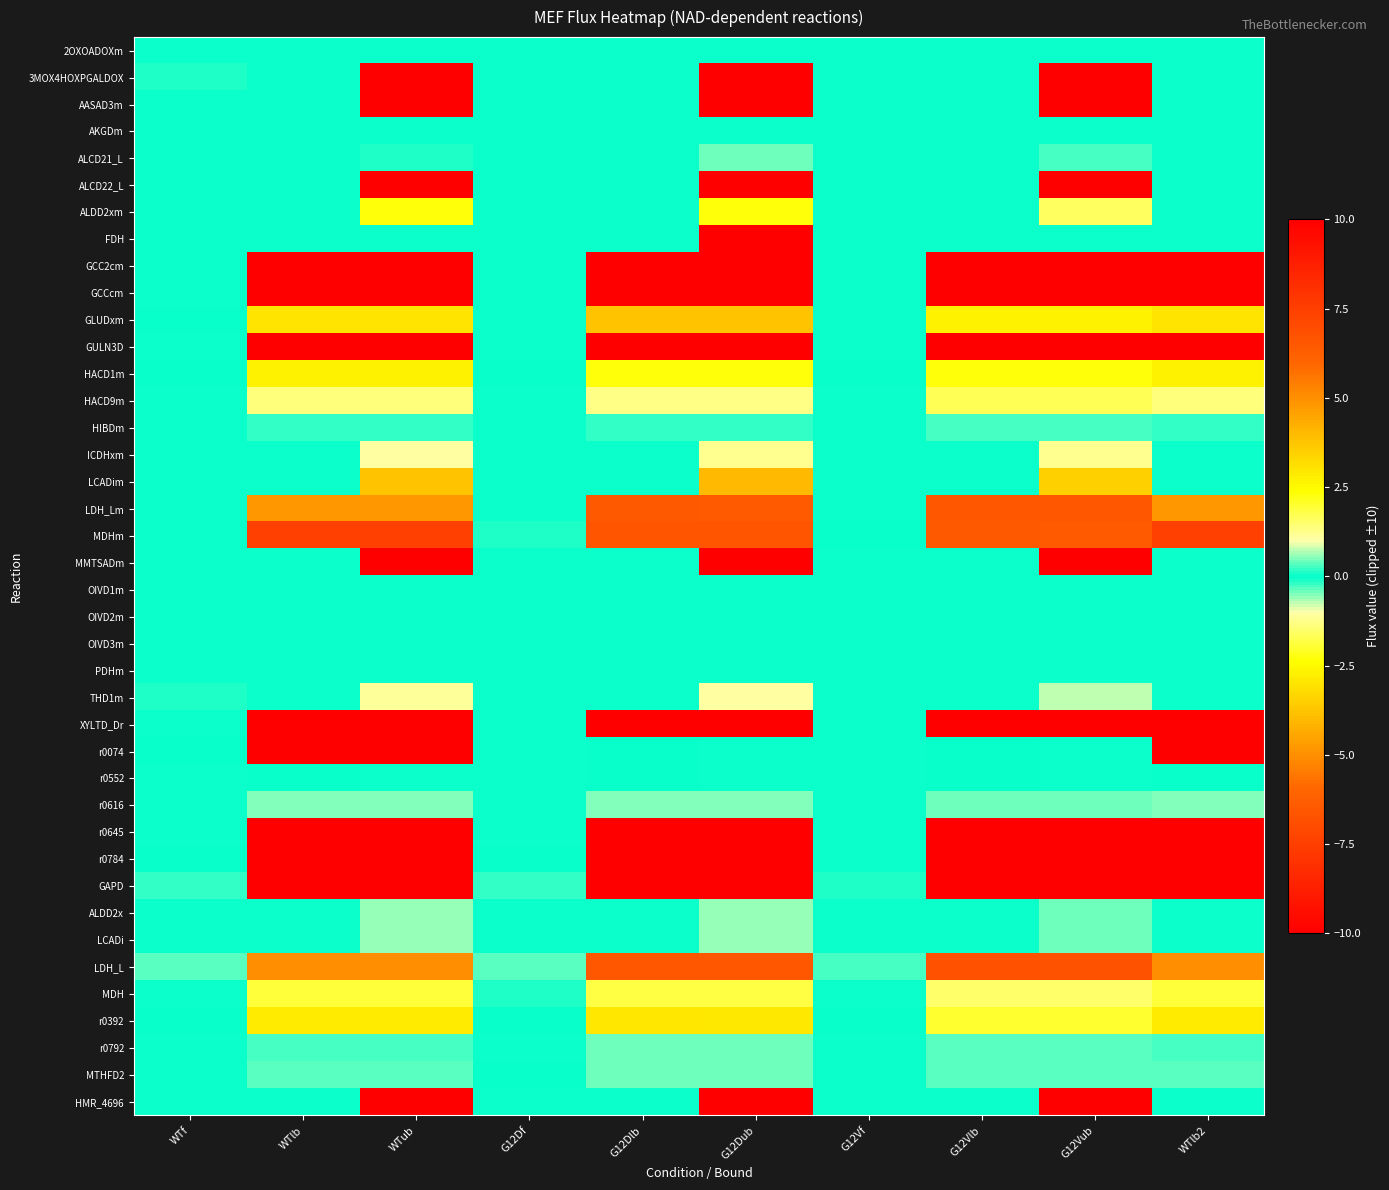

What is the smallest value displayed?

-10.0